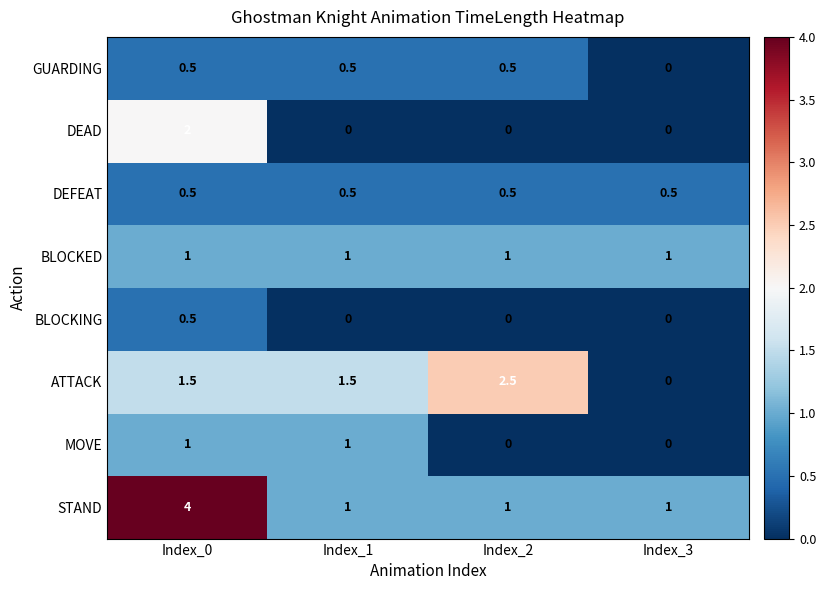

Which series has the widest spread of values?

STAND